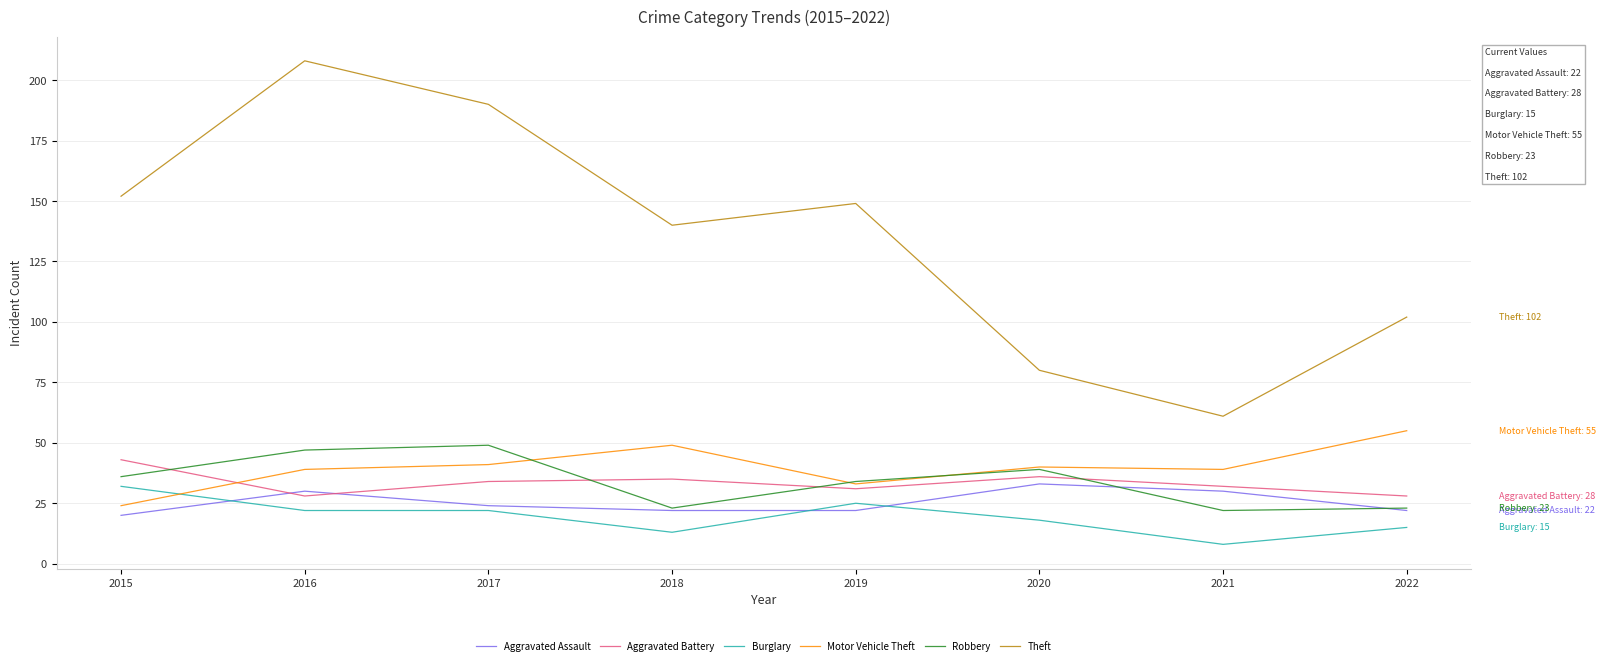

At which label does Theft reach its peak?

2016